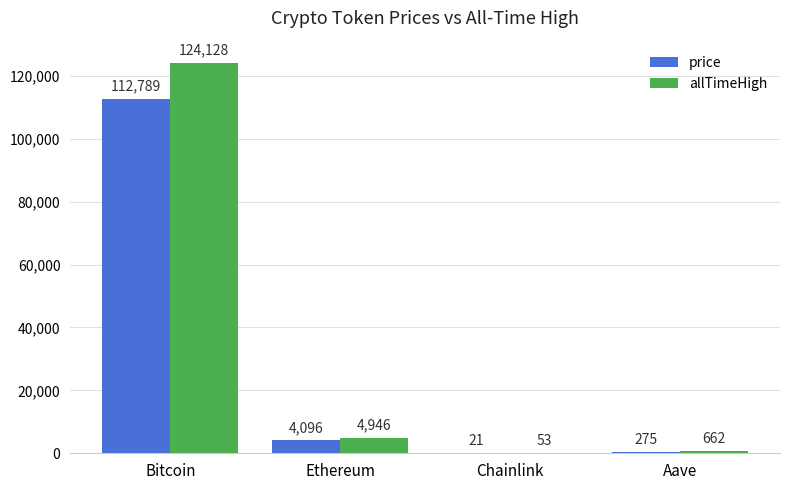

Where does the allTimeHigh series first go above 4946?

Bitcoin